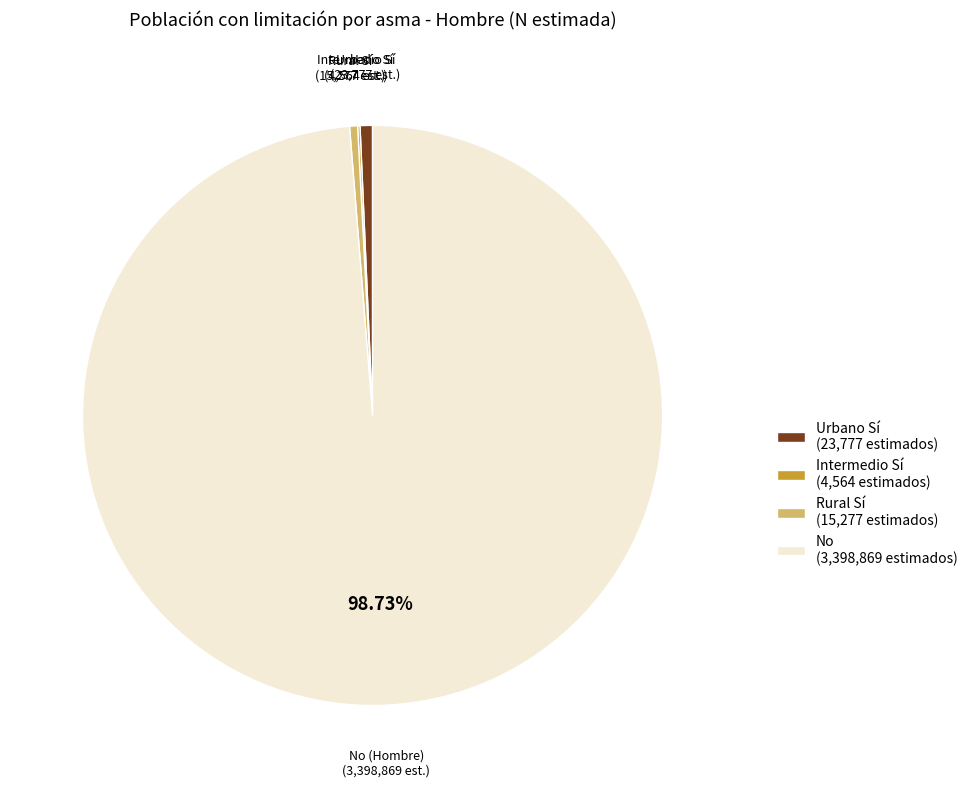

Does No (3,398,869 estimados) account for over 50% of the chart?

Yes